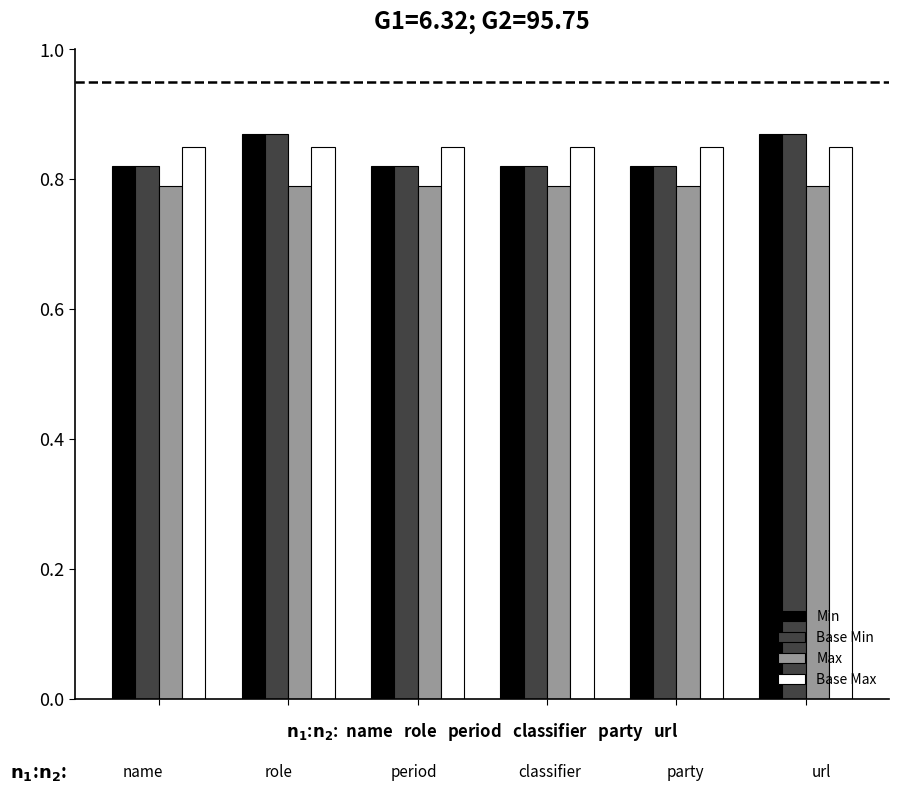

What is the sum of all Min values?

5.0